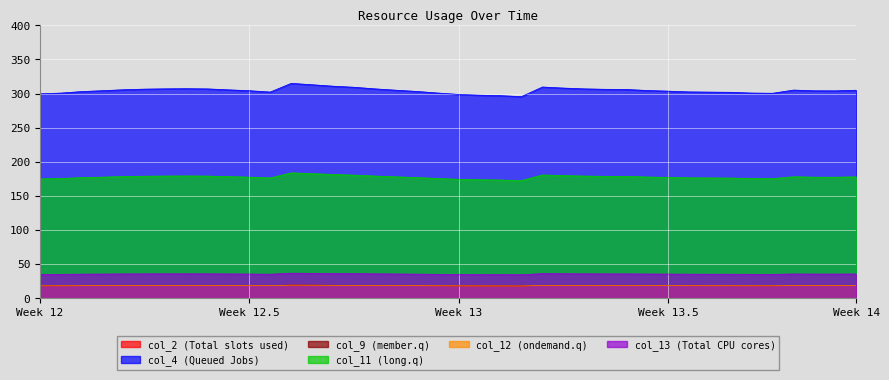

What is the sum of the col_11 values at 16 and 38?

356.7